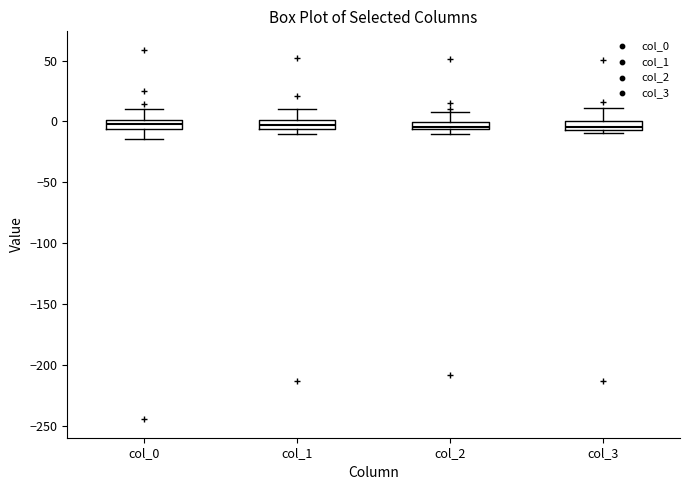

Where is the lower edge of the box for col_2 on the y-axis? The values are not printed on the chart, so give them approximately, as read against the axis.

-5